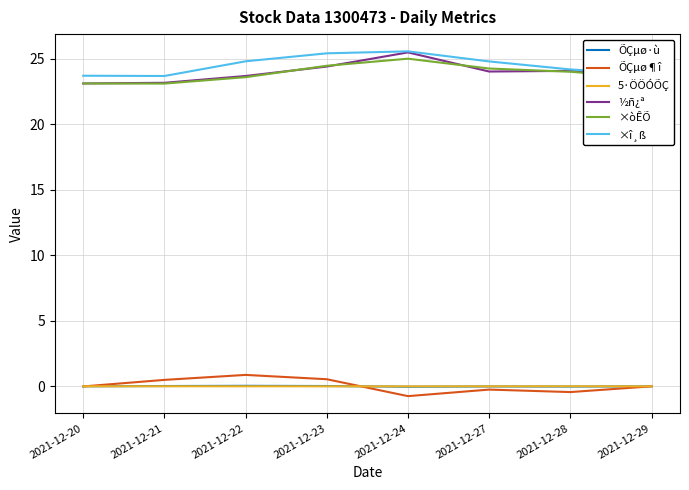

At which label does ×òÊÕ reach its peak?

2021-12-24